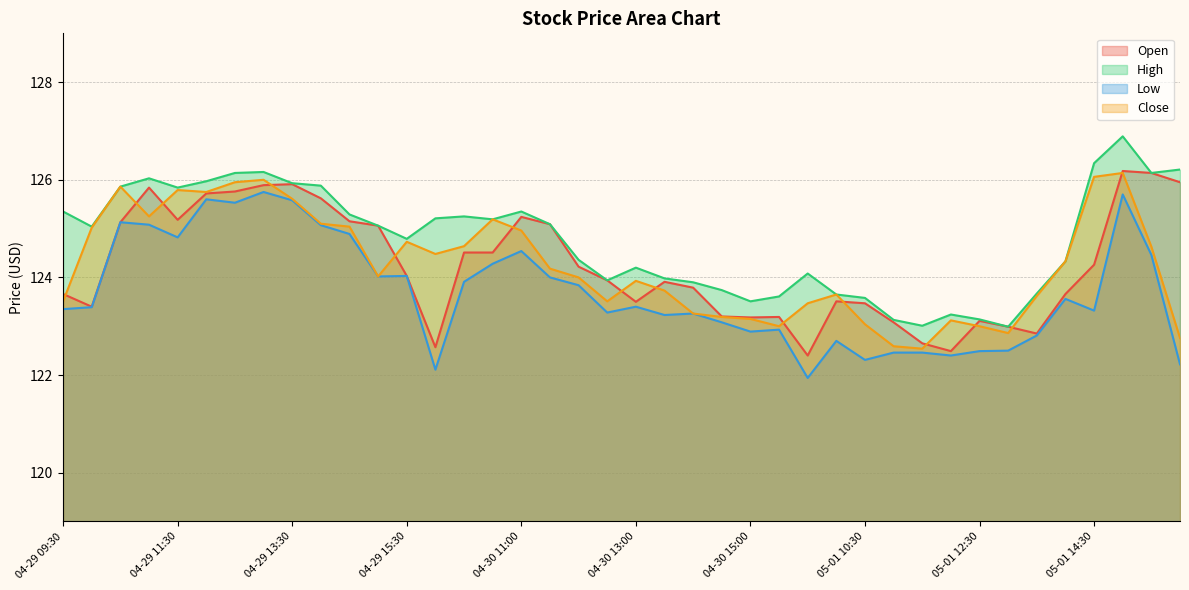

Which label corresponds to the largest value in the chart?

05-01 15:00